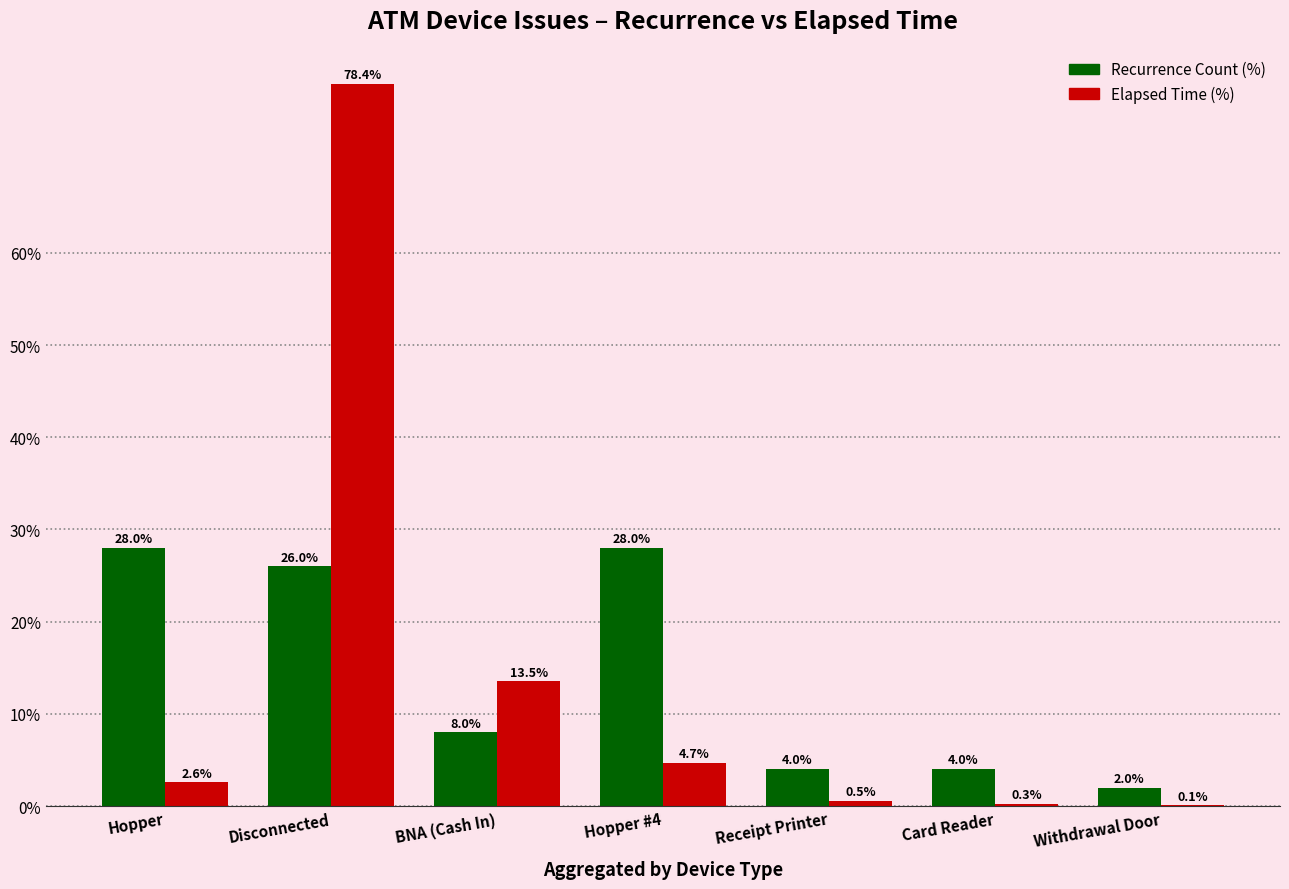

True or false: Recurrence Count (%) has a value of 8.8 at Hopper.

False